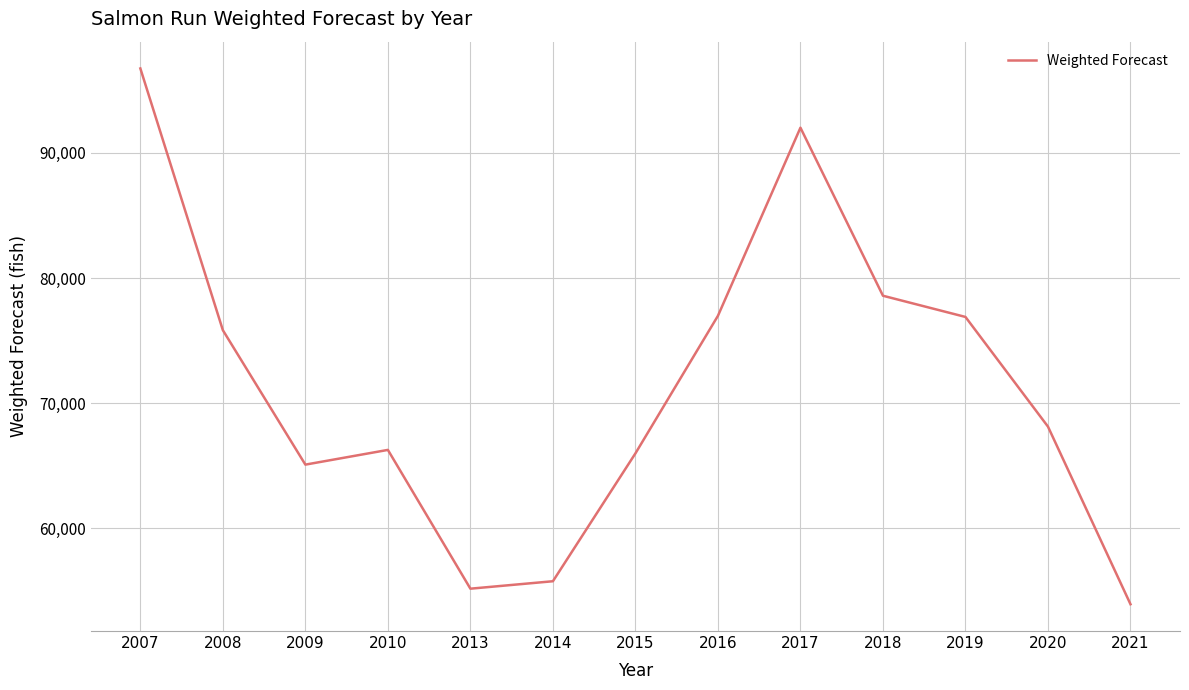

Which label corresponds to the smallest value in the chart?

2021